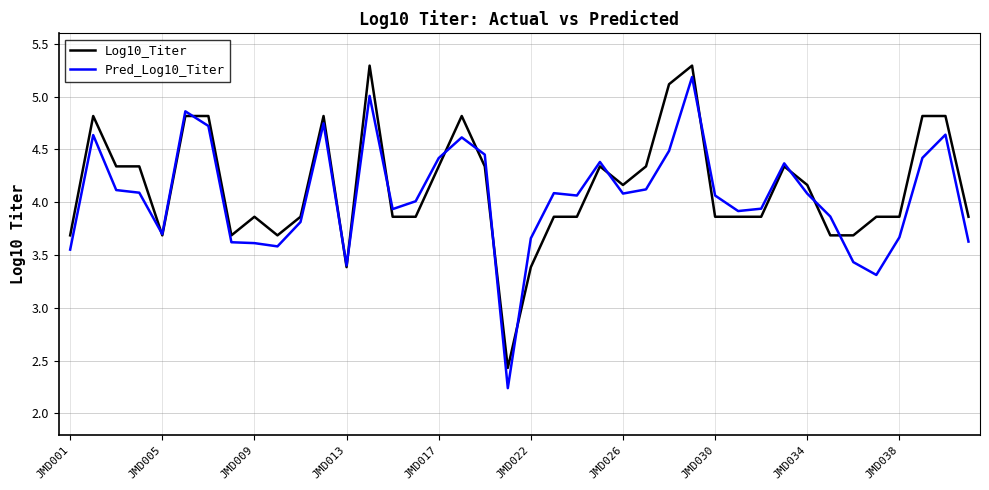

What is the lowest value of the Log10_Titer series?

2.4